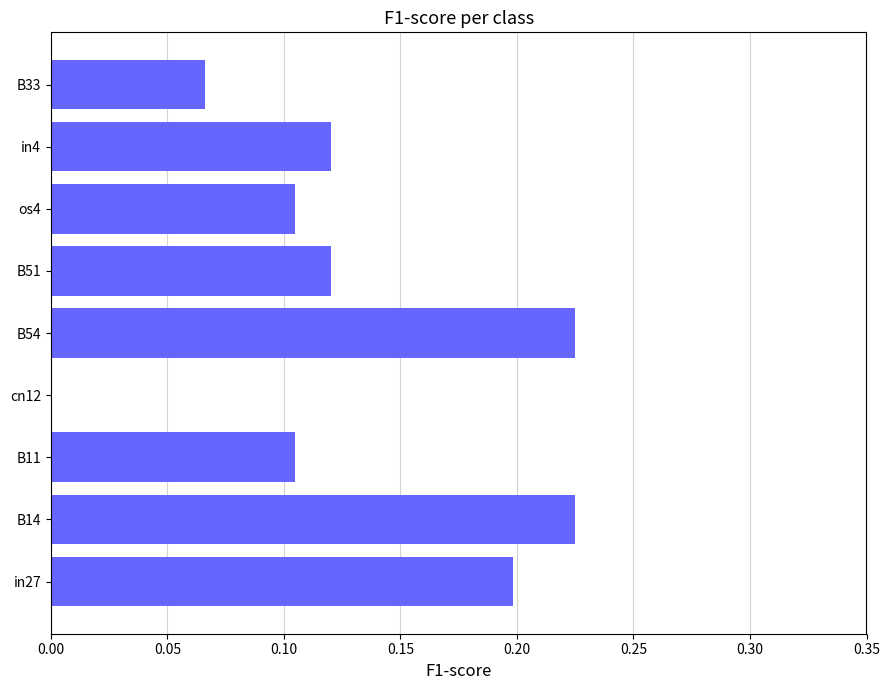

What is the sum of all values?

1.2